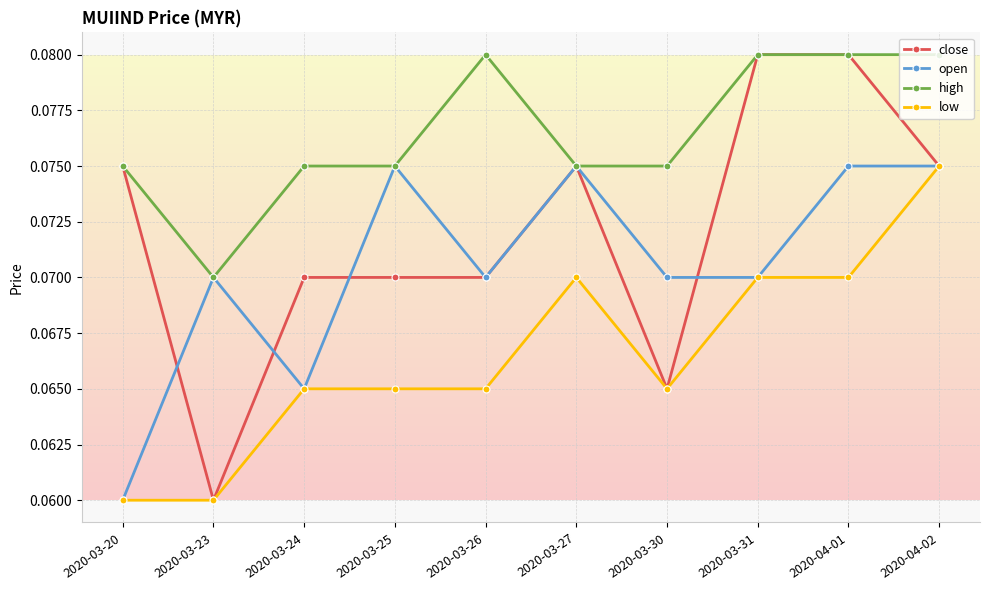

How many low values are between 0 and 1?

10